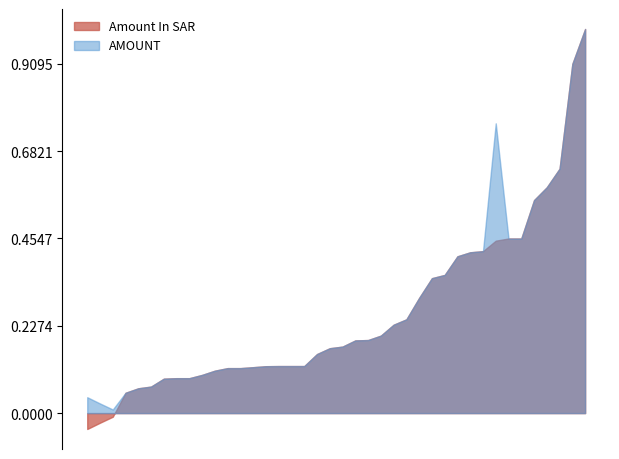

What are all the series names shown in the legend?

Amount In SAR, AMOUNT